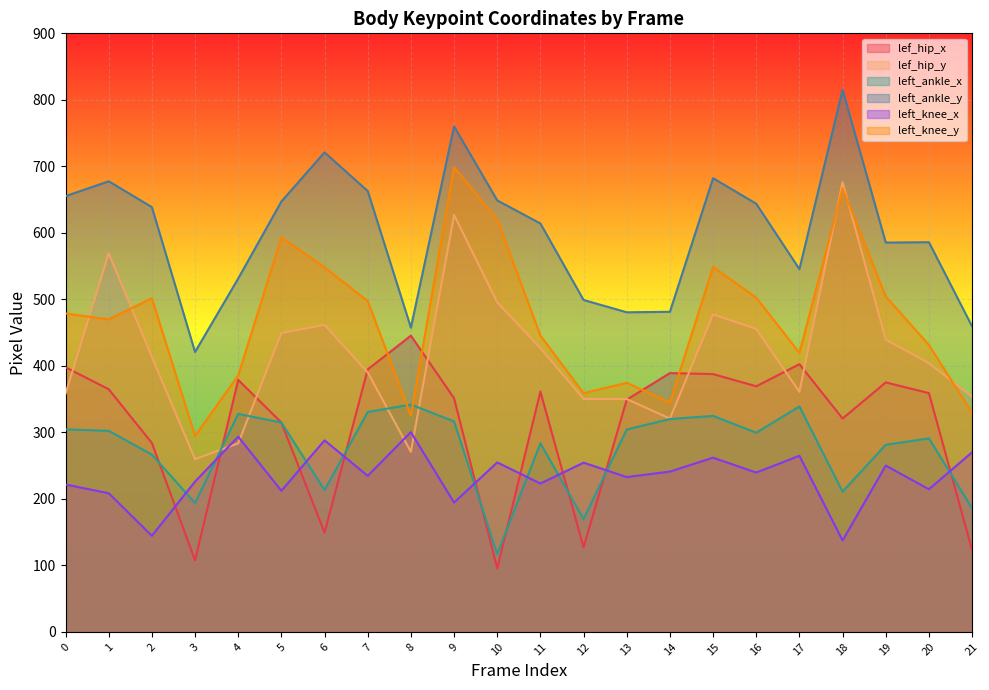

Read the lef_hip_x value at 3.

107.7